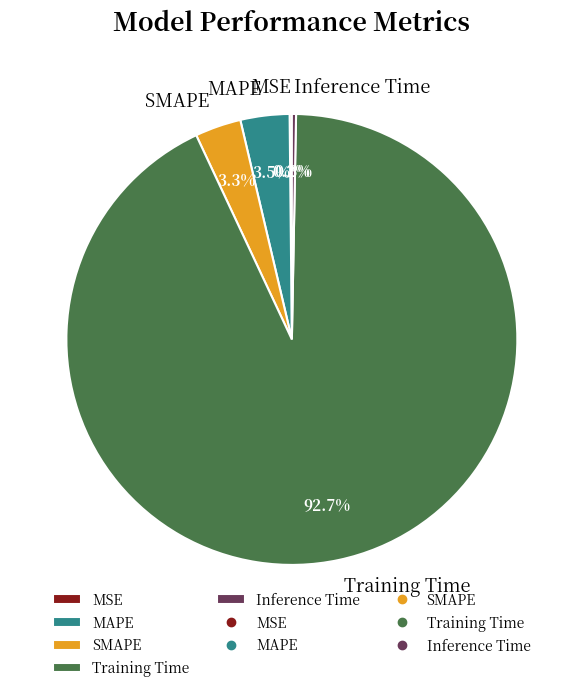

How much of the chart is everything except SMAPE?

96.7%